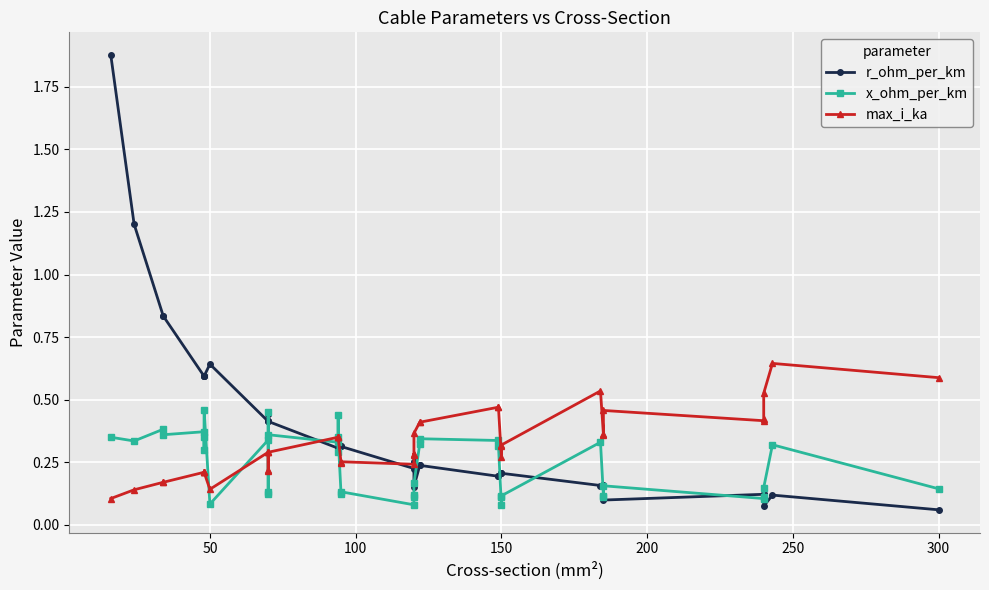

Rank the series by their maximum value, from highest to lowest.

r_ohm_per_km, max_i_ka, x_ohm_per_km